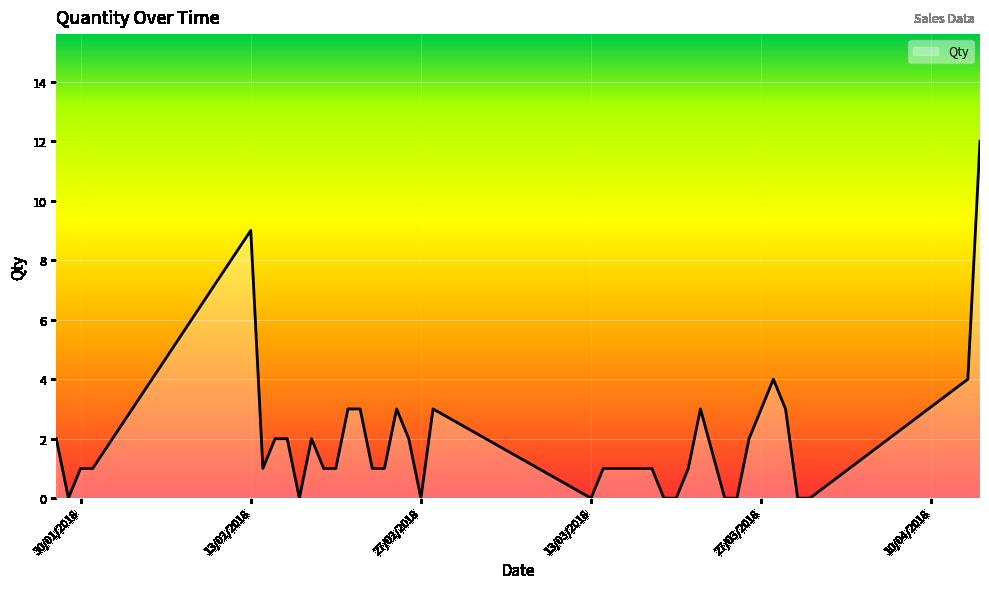

What is the greatest value displayed?

12